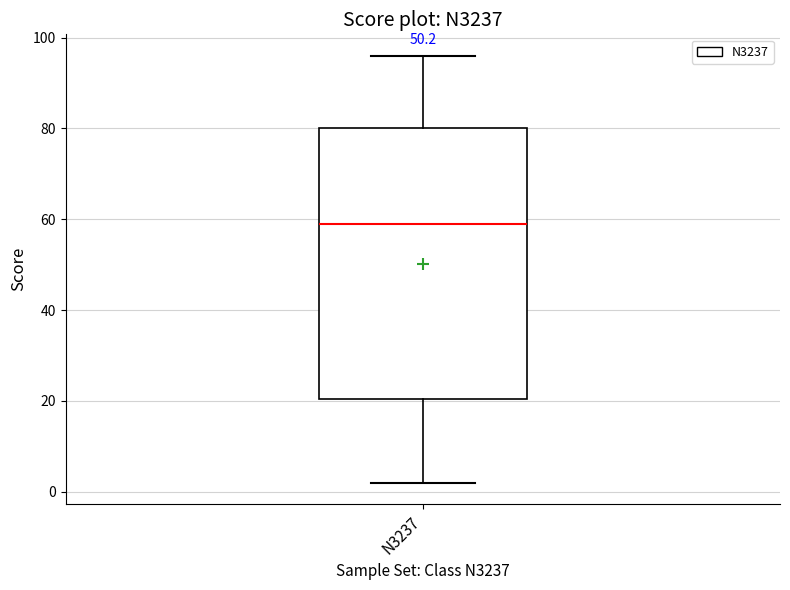

Read this box plot against the y-axis: the position of the median line, the range covered by the box, and the ends of both whiskers. The values are not printed on the chart, so give them approximately, as read against the axis.

median 60, box 20 to 80, whiskers 2 to 96